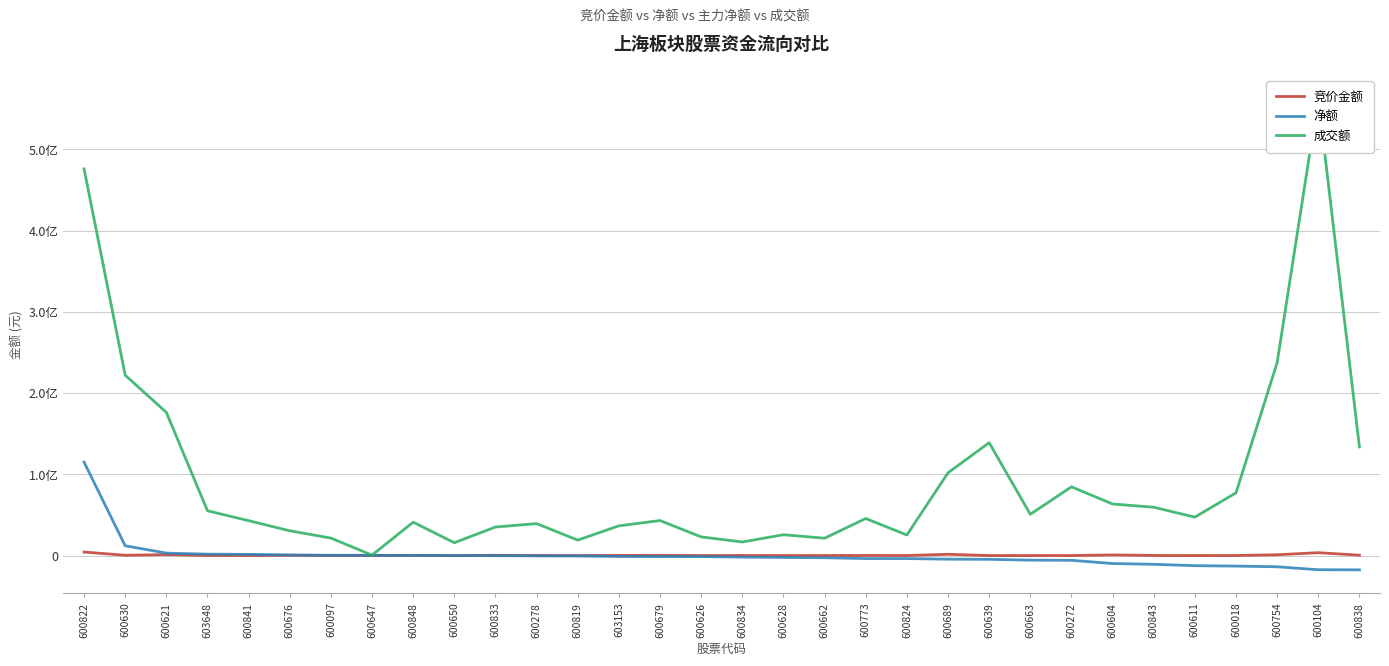

Does the chart display data point markers on the line(s)?

No